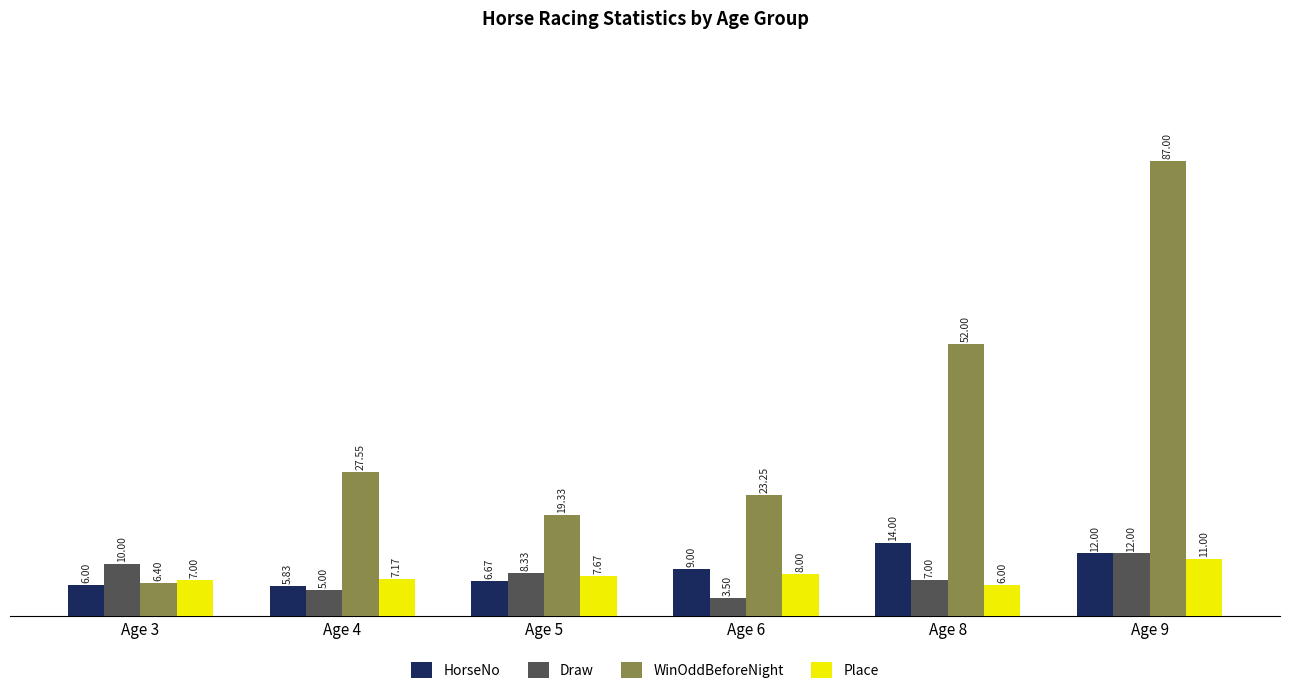

At Age 8, list the series in order from smallest to largest.

Place, Draw, HorseNo, WinOddBeforeNight